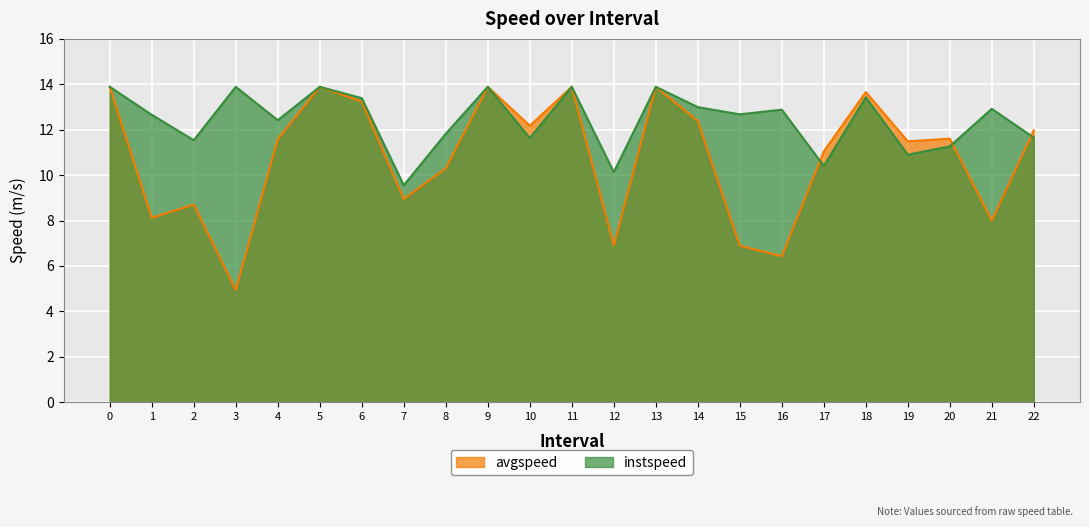

Is the value of avgspeed at 18 greater than the value of instspeed at 20?

Yes